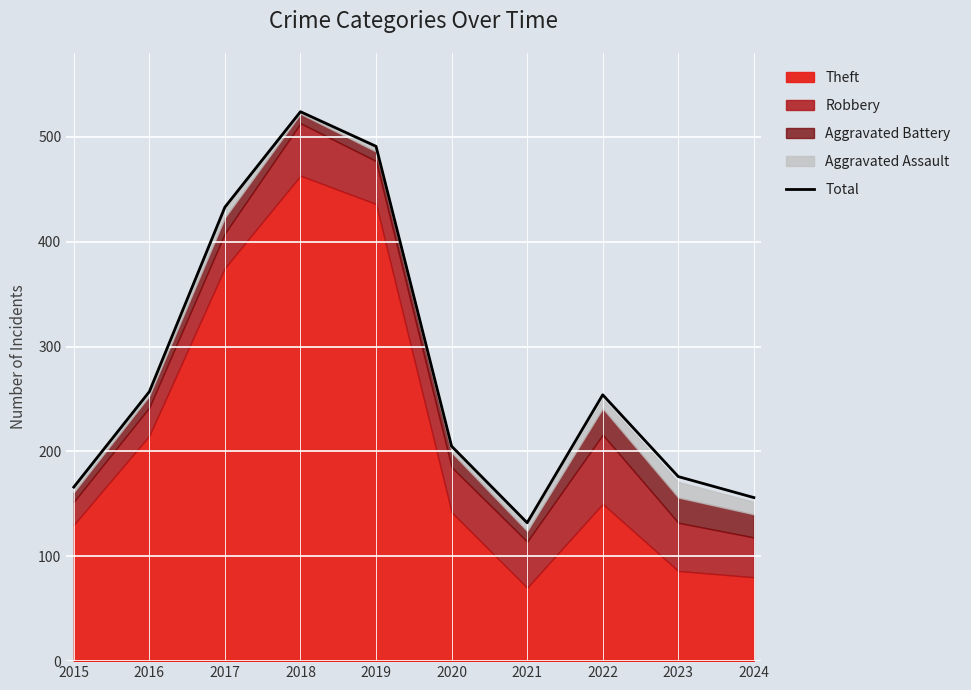

True or false: the data shows 205 at 2020.

True